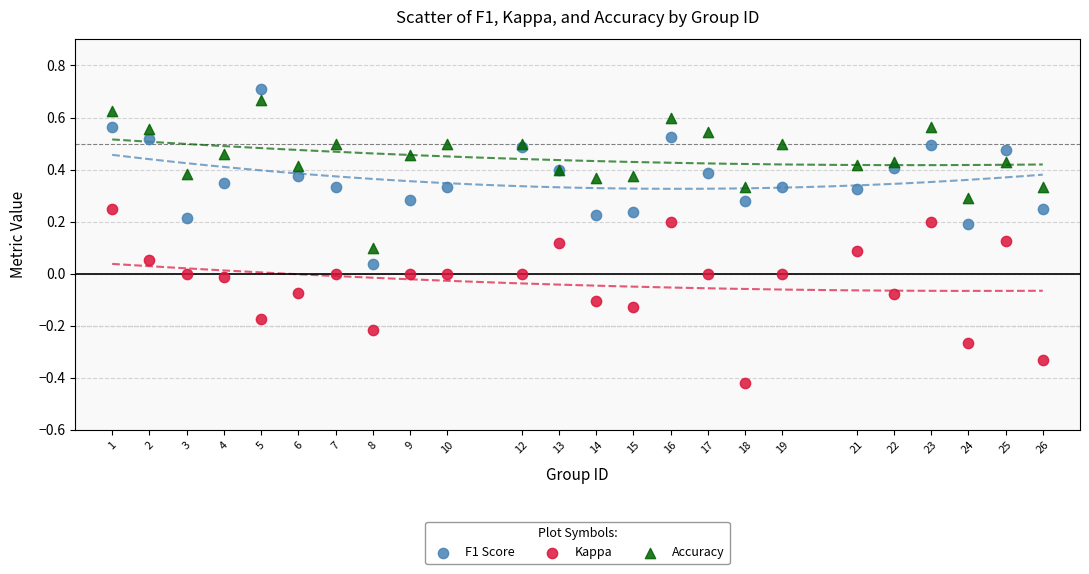

What are all the series names shown in the legend?

F1 Score, Kappa, Accuracy